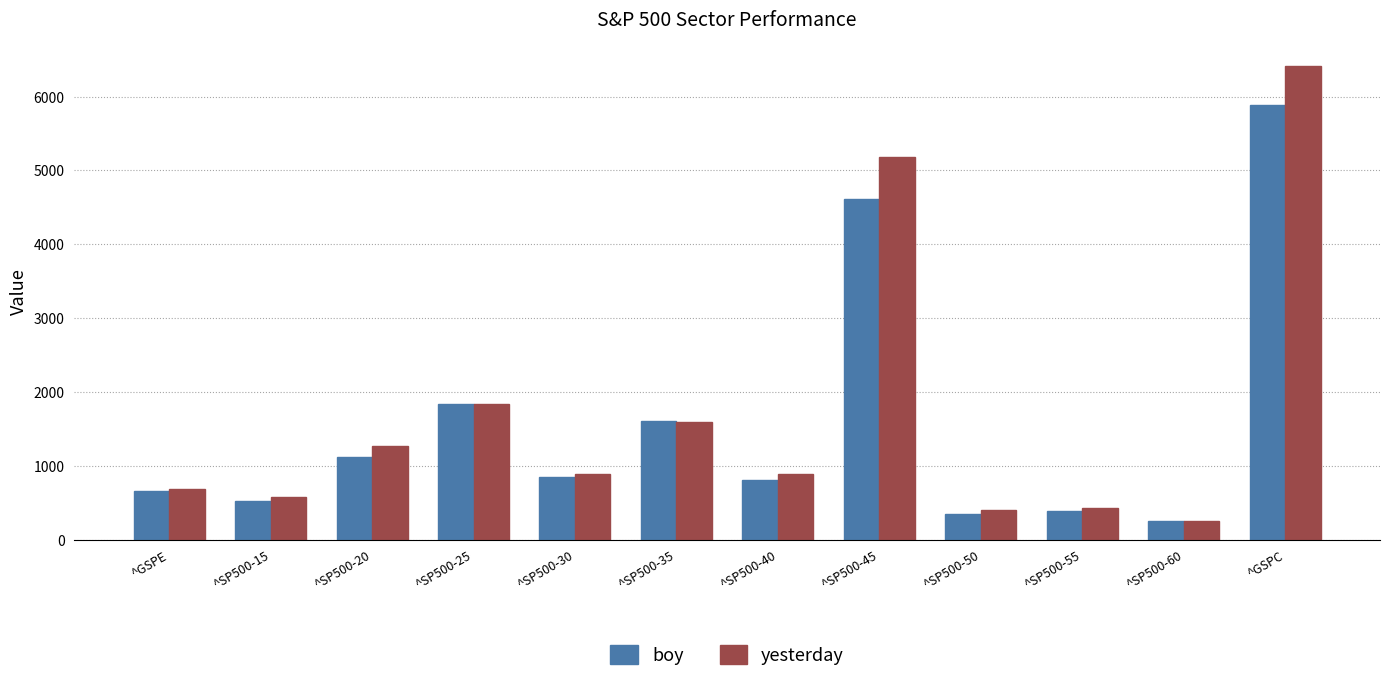

The value of yesterday at ^SP500-40 is 199.9. True or false?

False